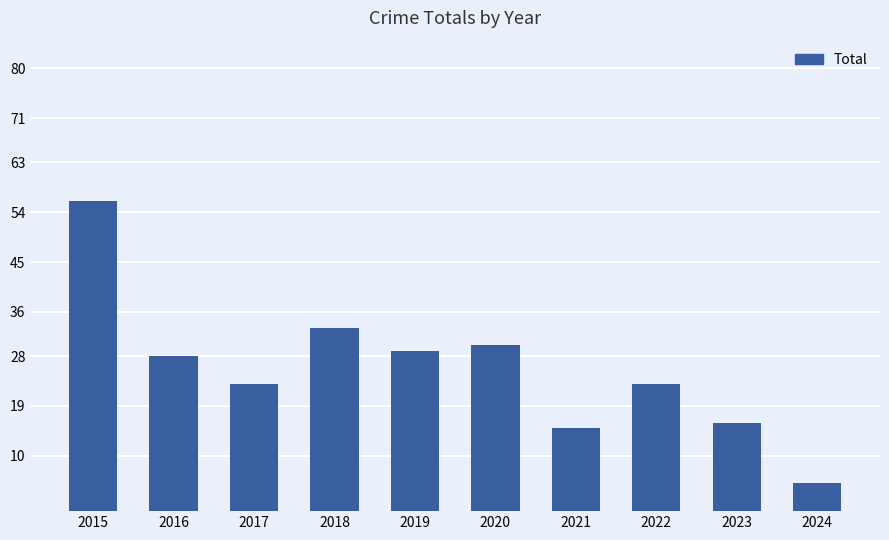

The chart shows a value of 33 at 2018. True or false?

True